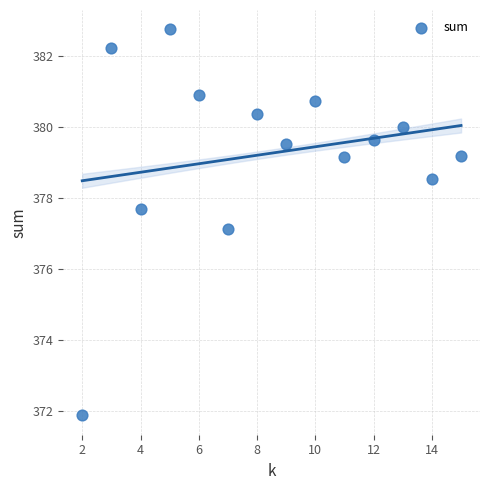

What is the range of Y values (max minus min)?

10.9